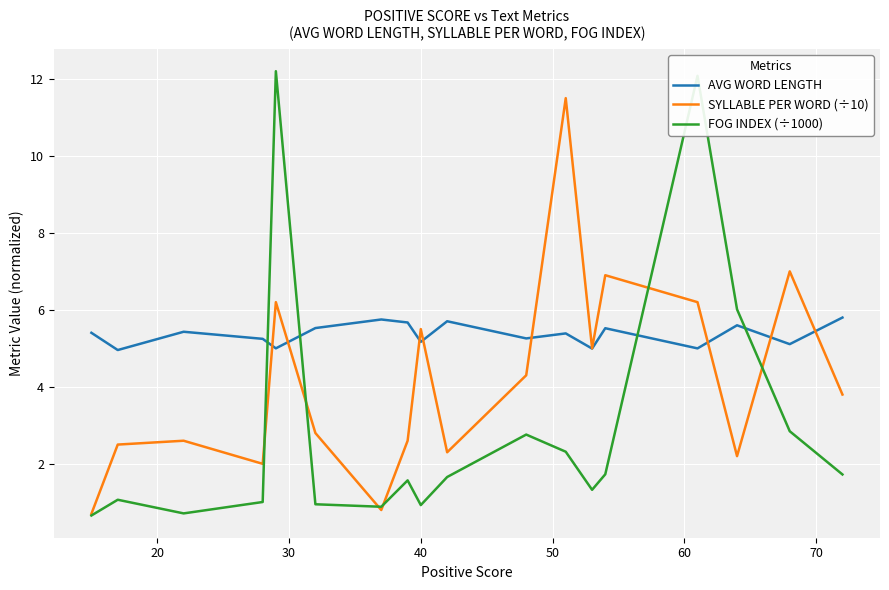

What is the minimum value shown in the chart?

0.7